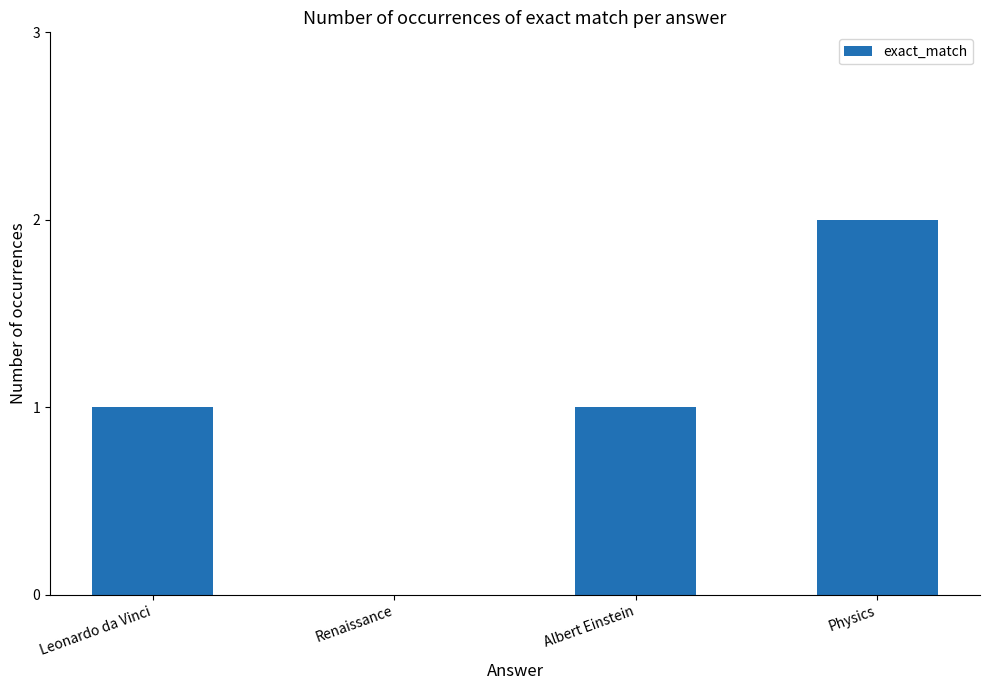

Which label corresponds to the largest value in the chart?

Physics